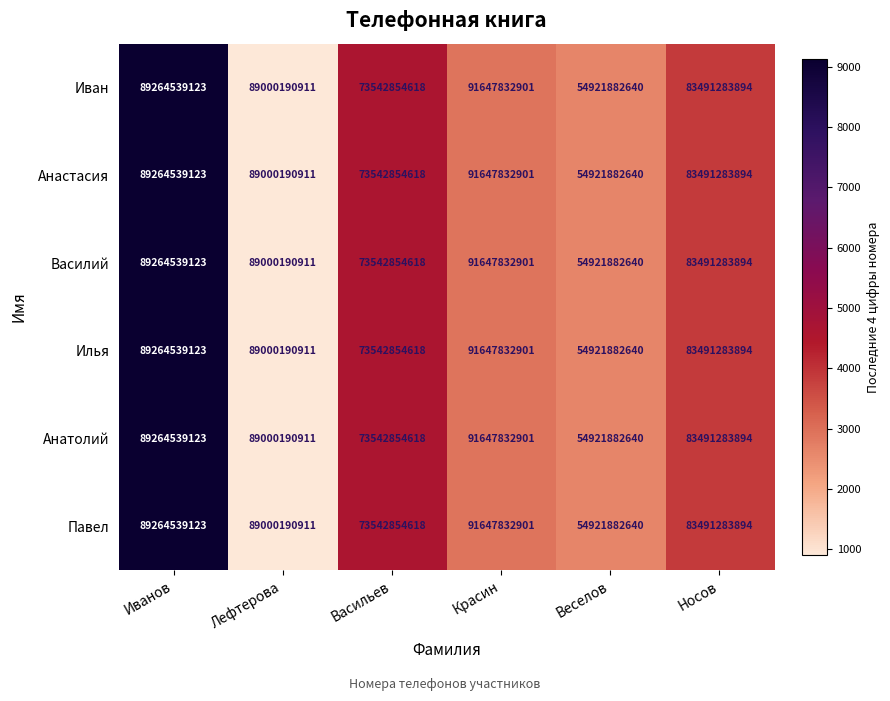

Is the value of Павел at Носов greater than the value of Илья at Веселов?

Yes